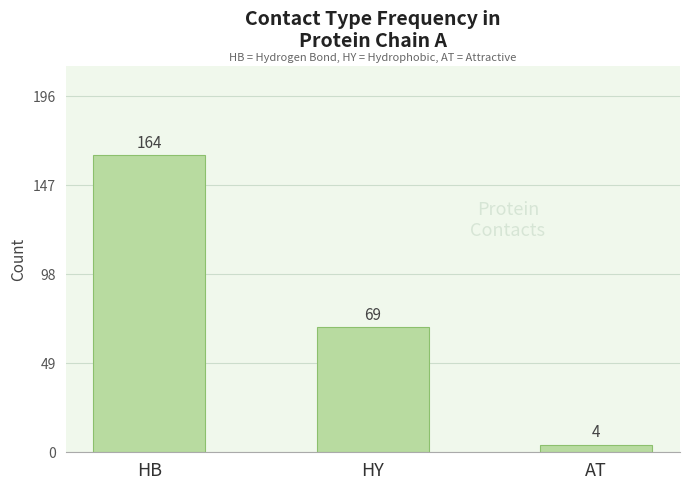

Which category has the highest value across all series?

HB